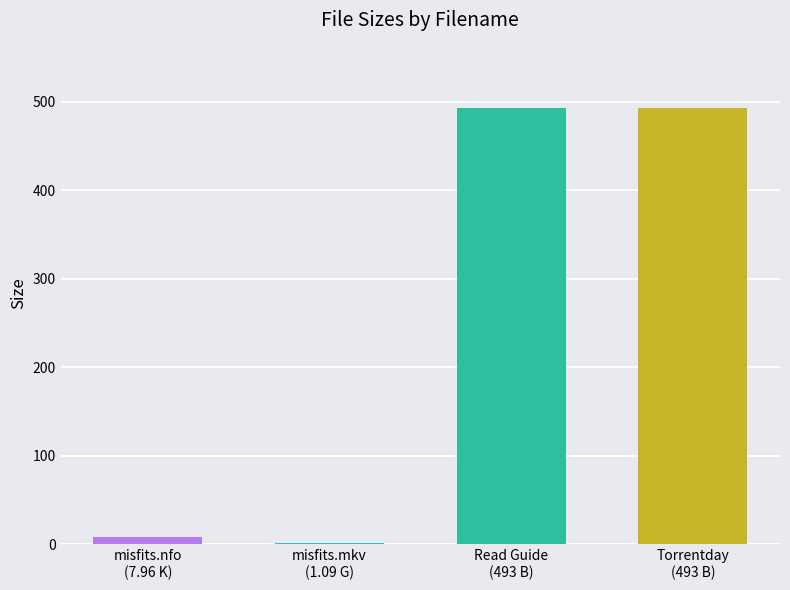

How many data points does each series have?

4